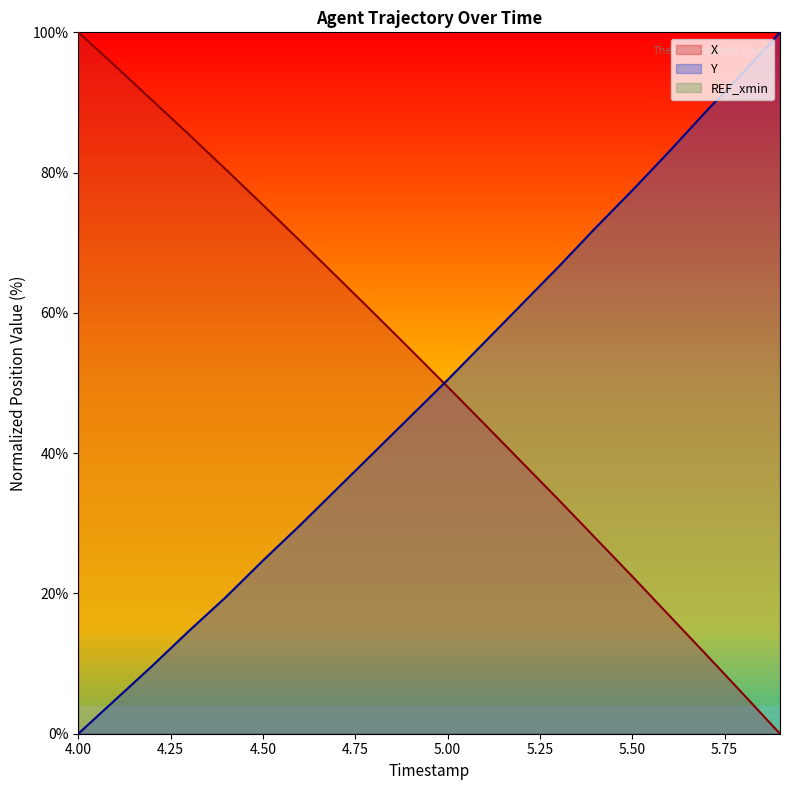

Where do Y and X first cross each other?

4.9 and 5.0